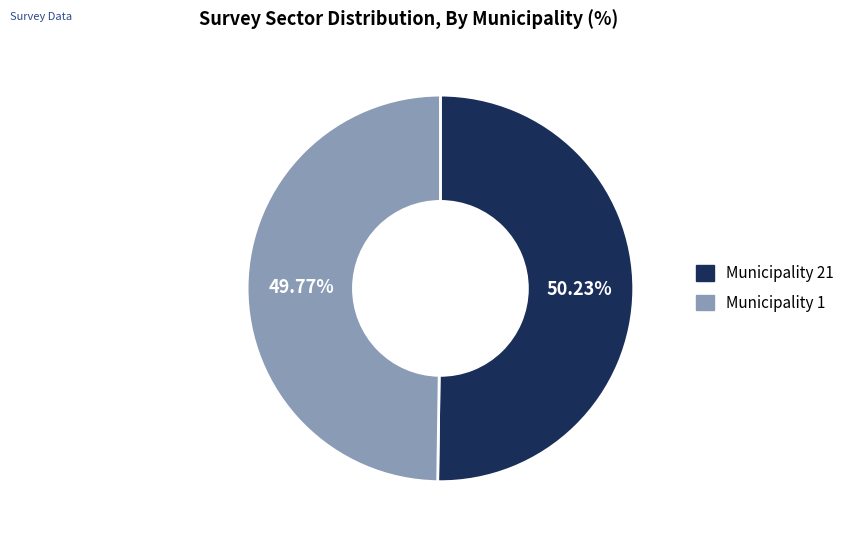

How many slices are in this pie chart?

2